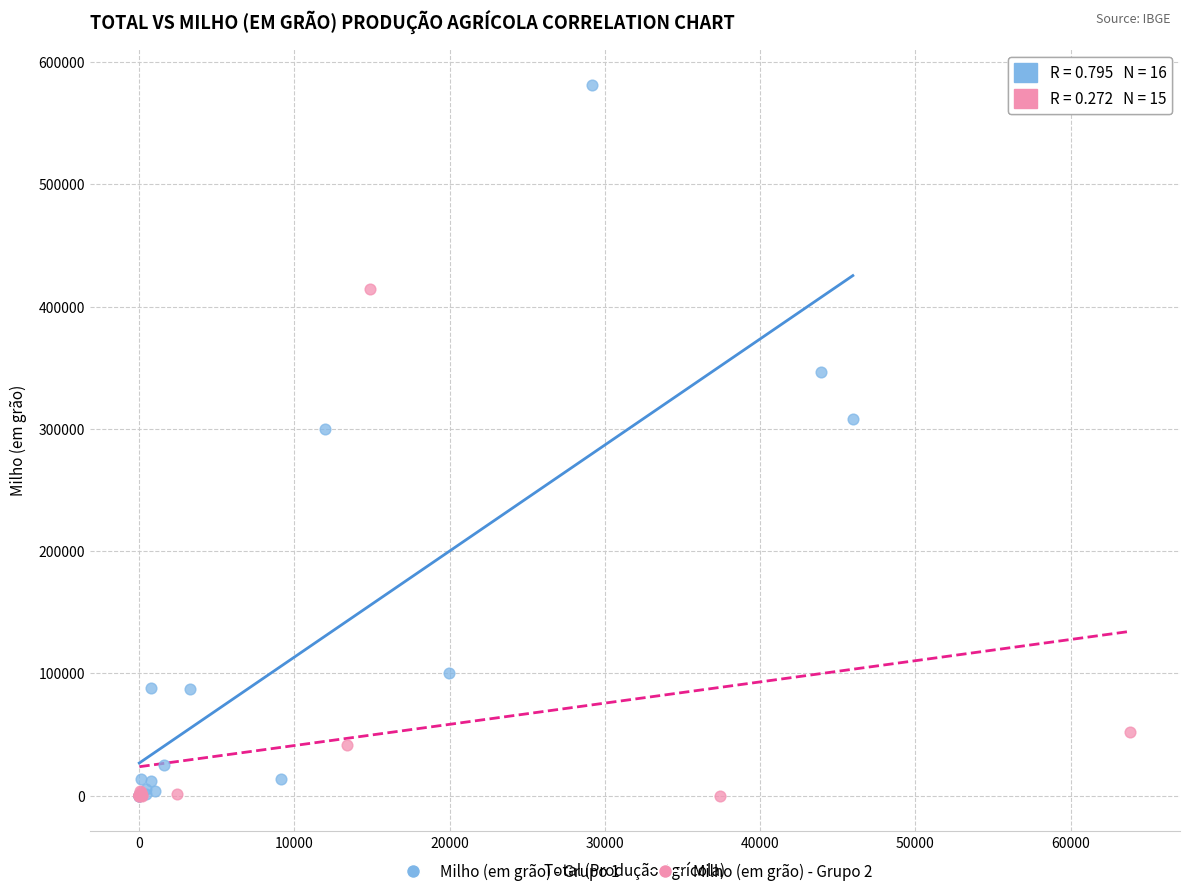

Which series has the widest spread of Y values?

Milho (em grão) - Grupo 1